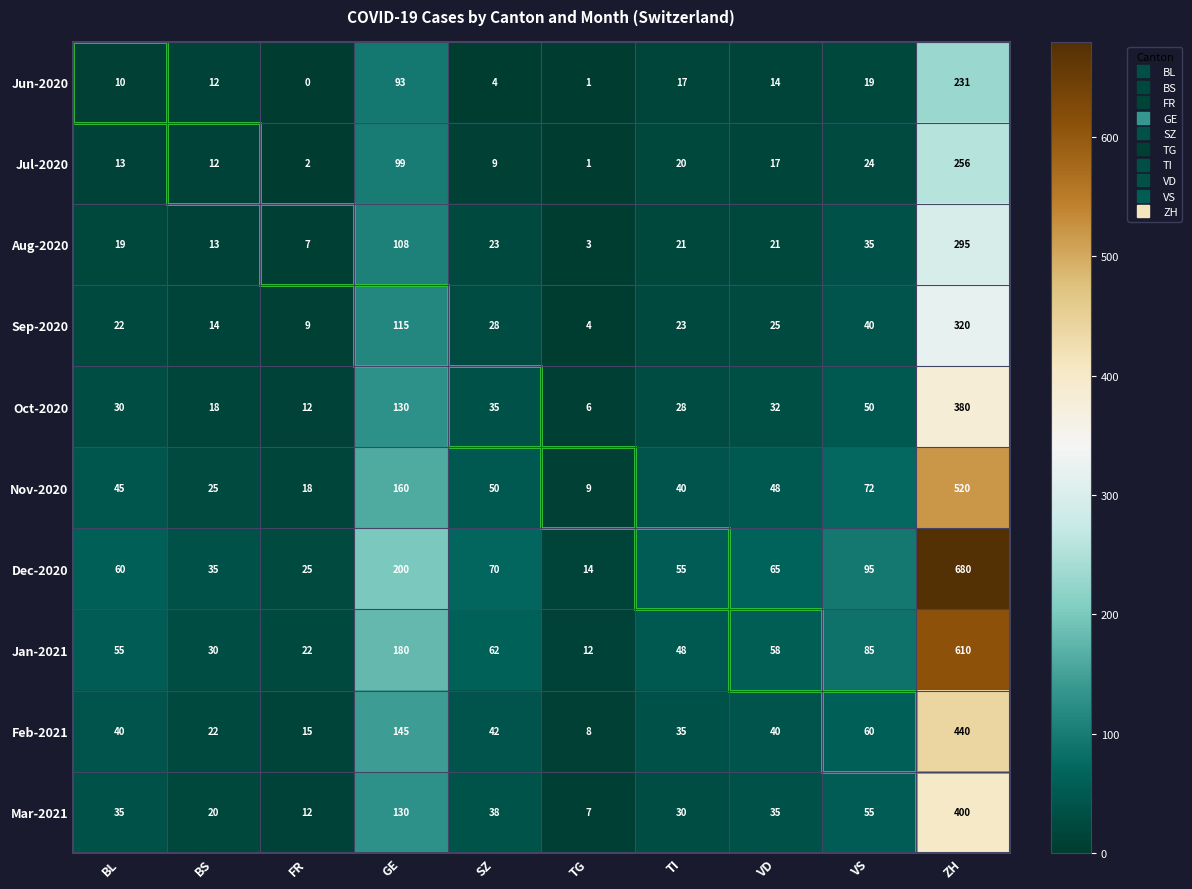

Which series has the largest total across all categories?

Dec-2020